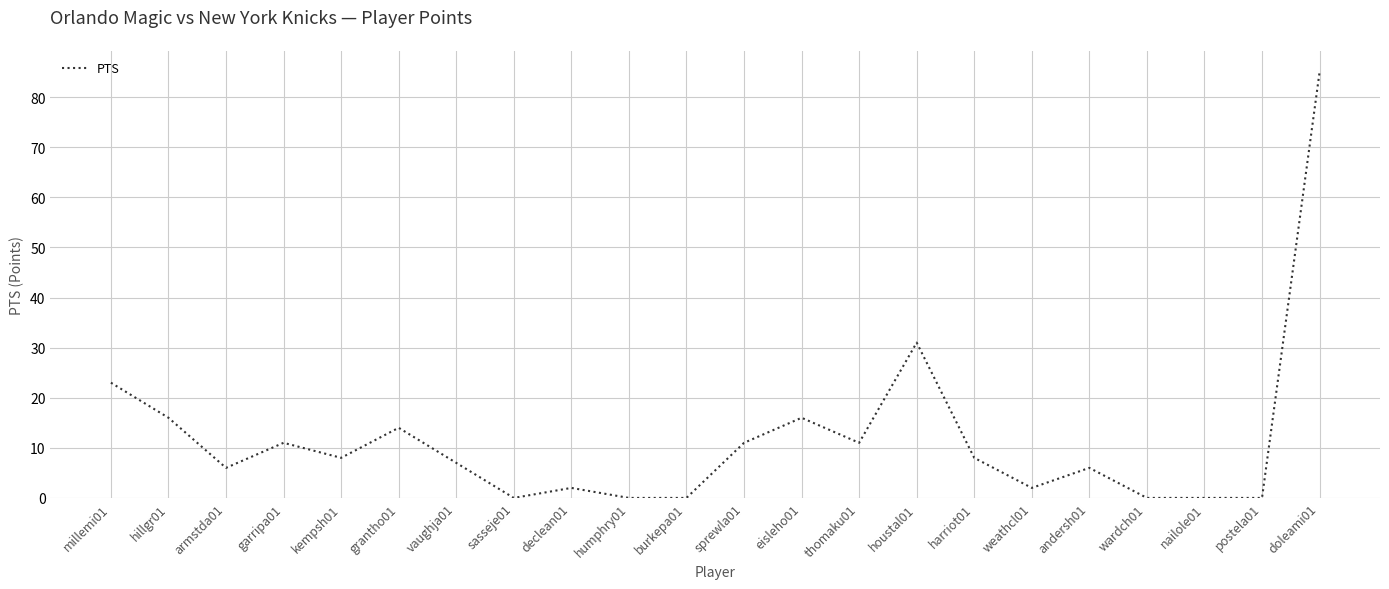

Which has a higher value, grantho01 or harriot01?

grantho01